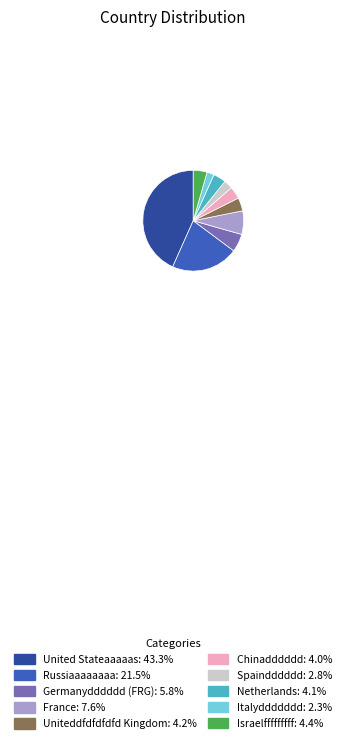

Which category has the biggest portion of the pie?

United Stateaaaaas